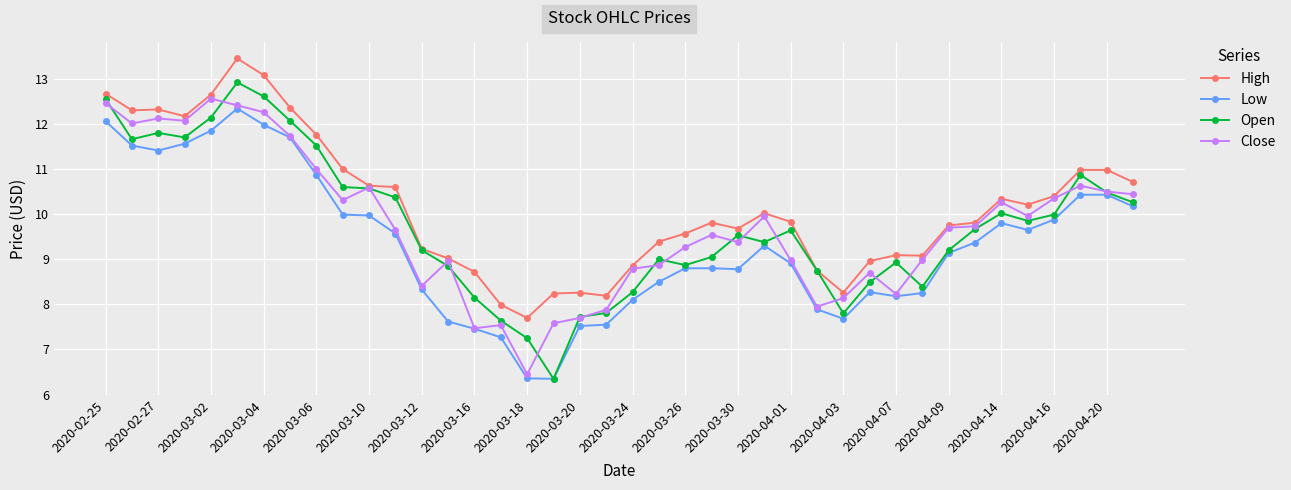

What is the value of the Low point at the 24th from the left?

8.8